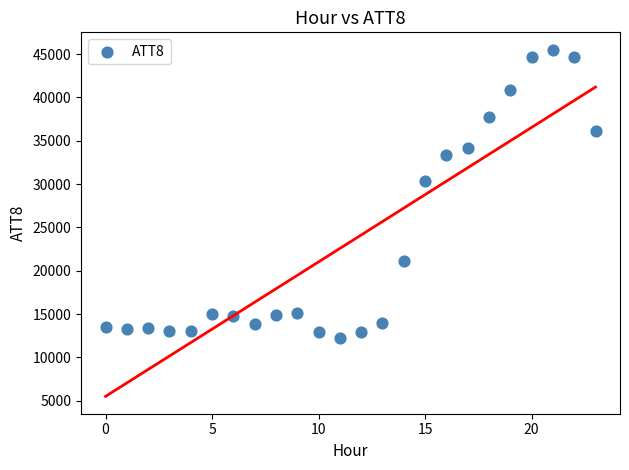

What is the range of Y values (max minus min)?

33300